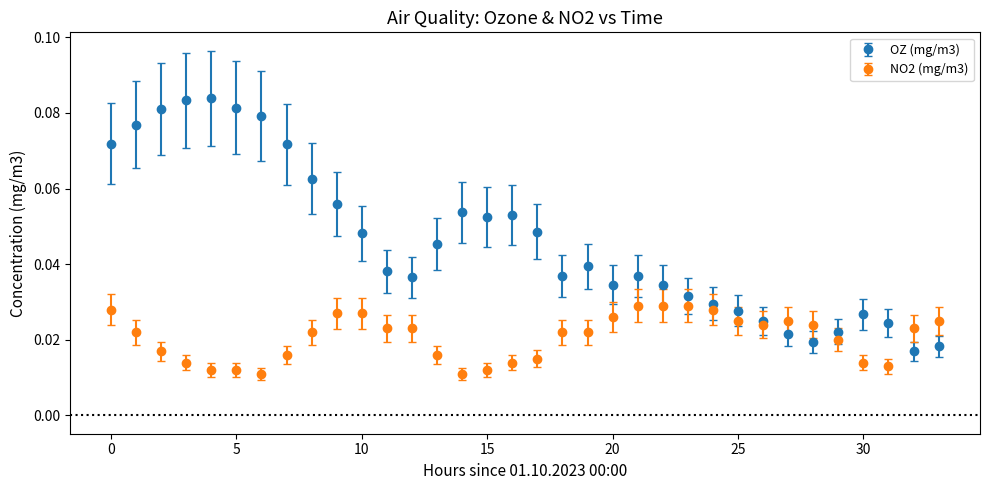

Which series has the largest range (max minus min)?

OZ (mg/m3)